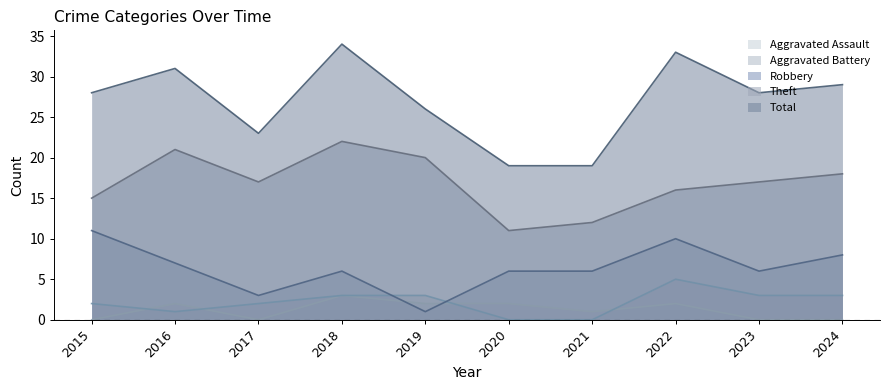

True or false: Robbery has more than 2 interior local peaks.

False